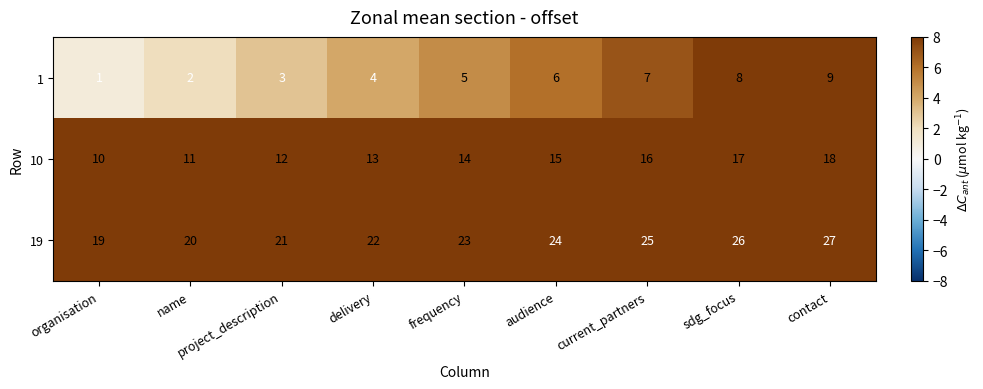

True or false: 10 has a value of 25 at current_partners.

False